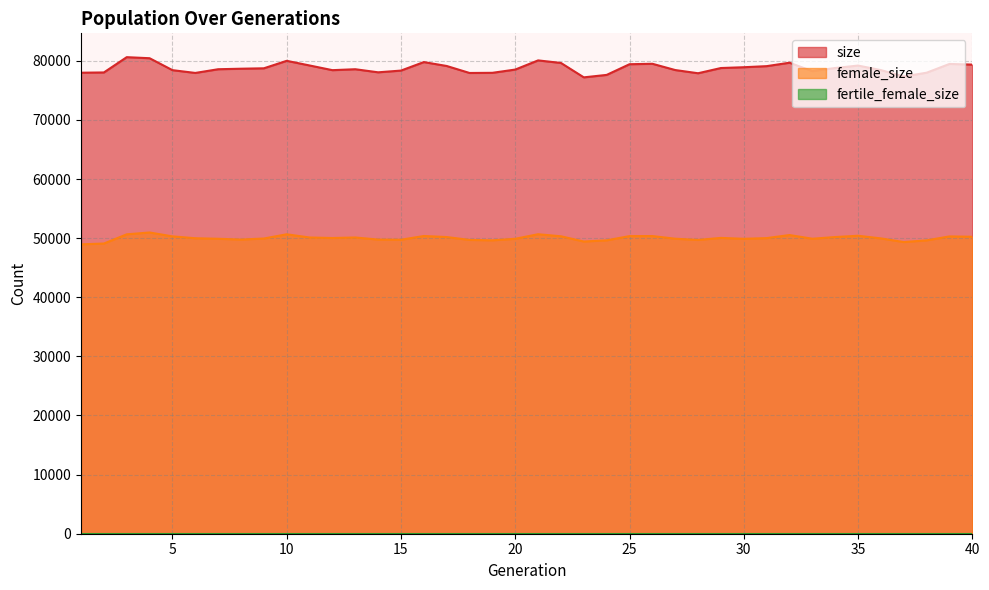

Is it true that size equals 77897 at 28?

True